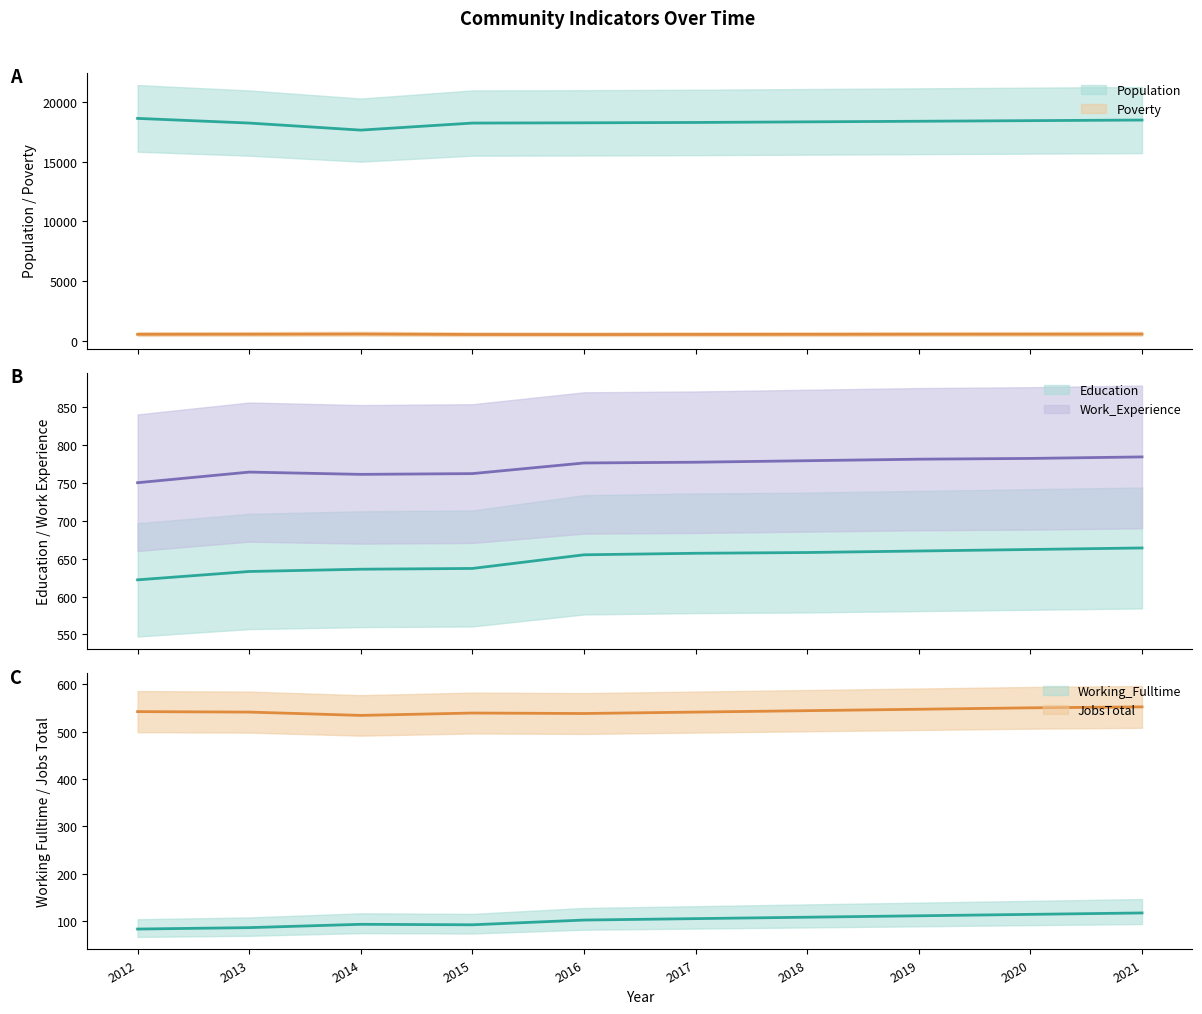

True or false: Education has more than 0 interior local peaks.

False